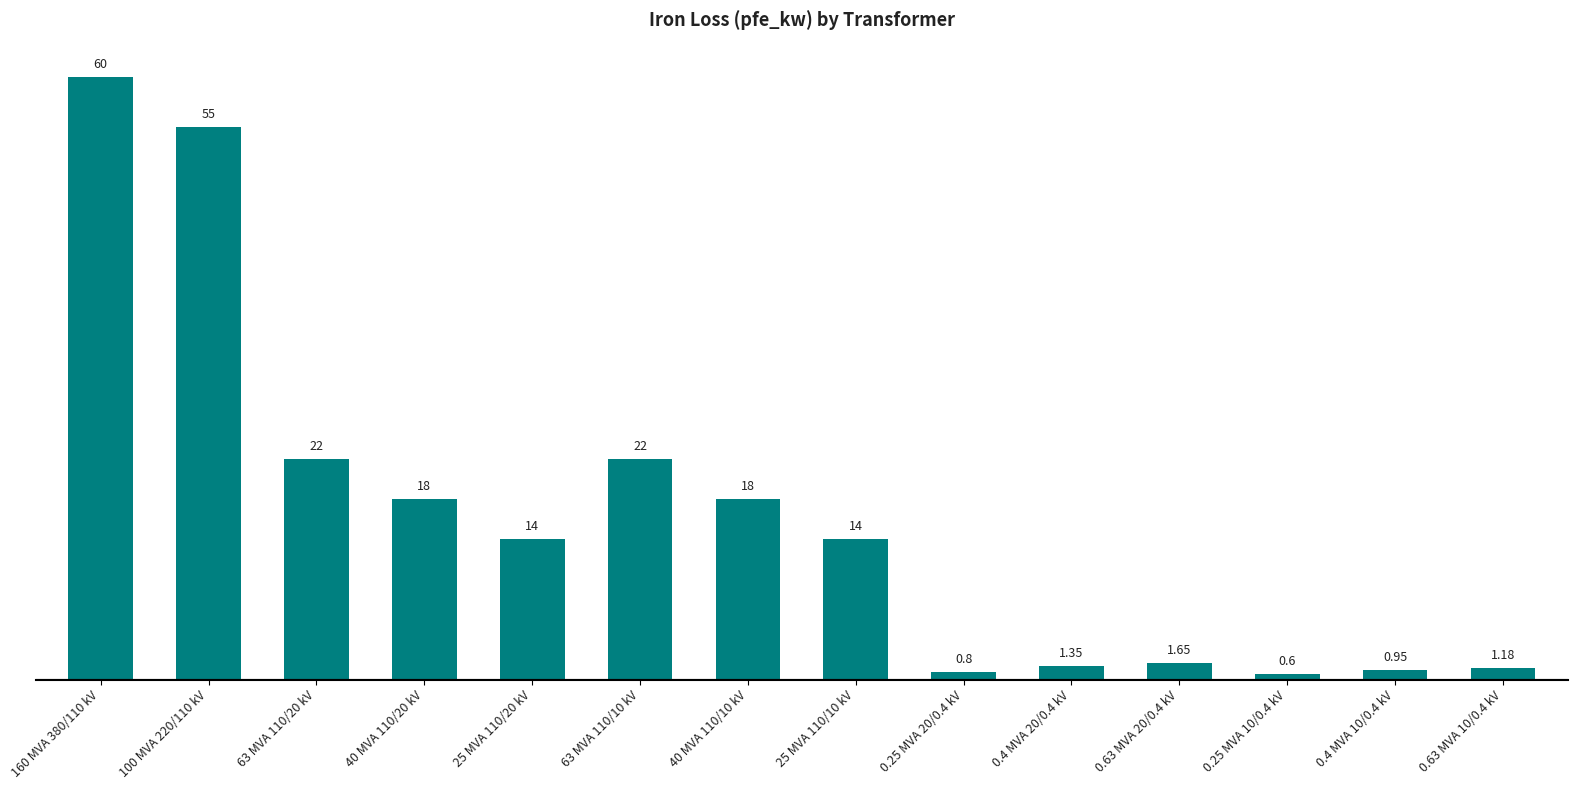

Is it true that the value at 25 MVA 110/10 kV is 14.0?

True